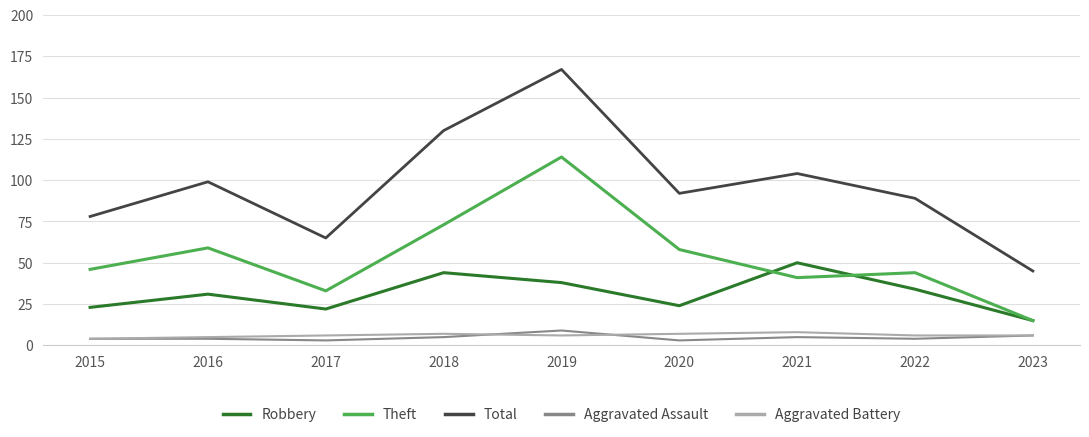

What is the greatest value displayed?

167